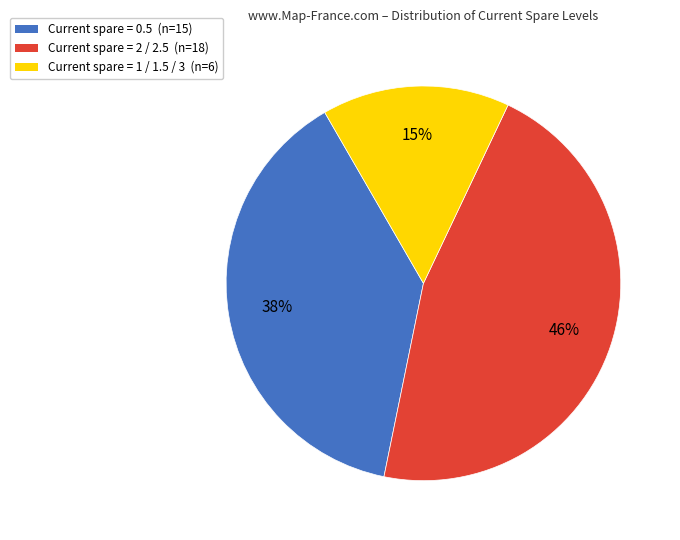

Is there any slice that represents more than half of the pie?

No